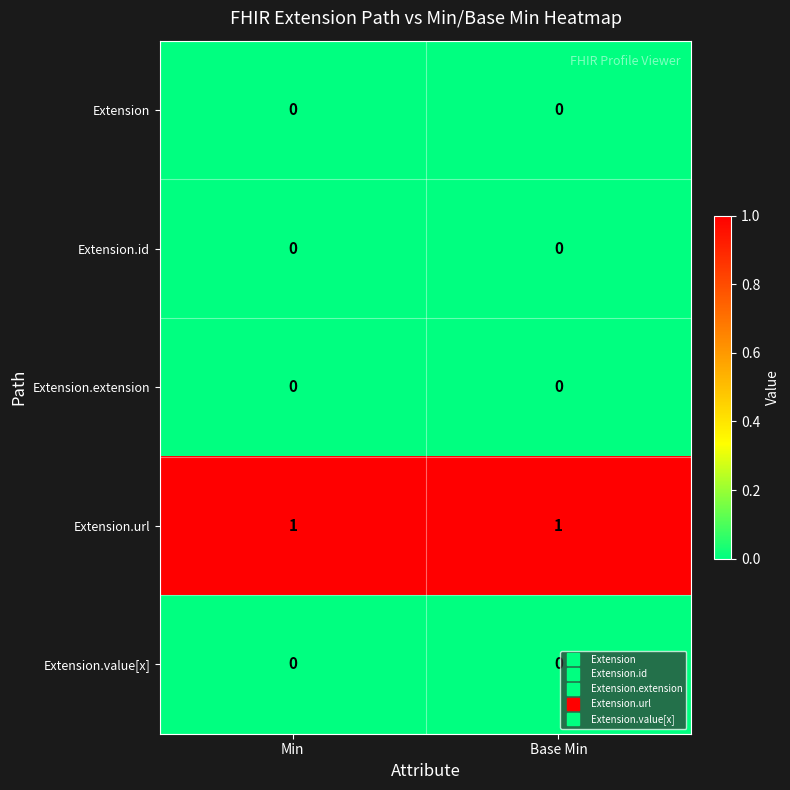

Is the value of Extension.url at Base Min greater than the value of Extension.id at Base Min?

Yes